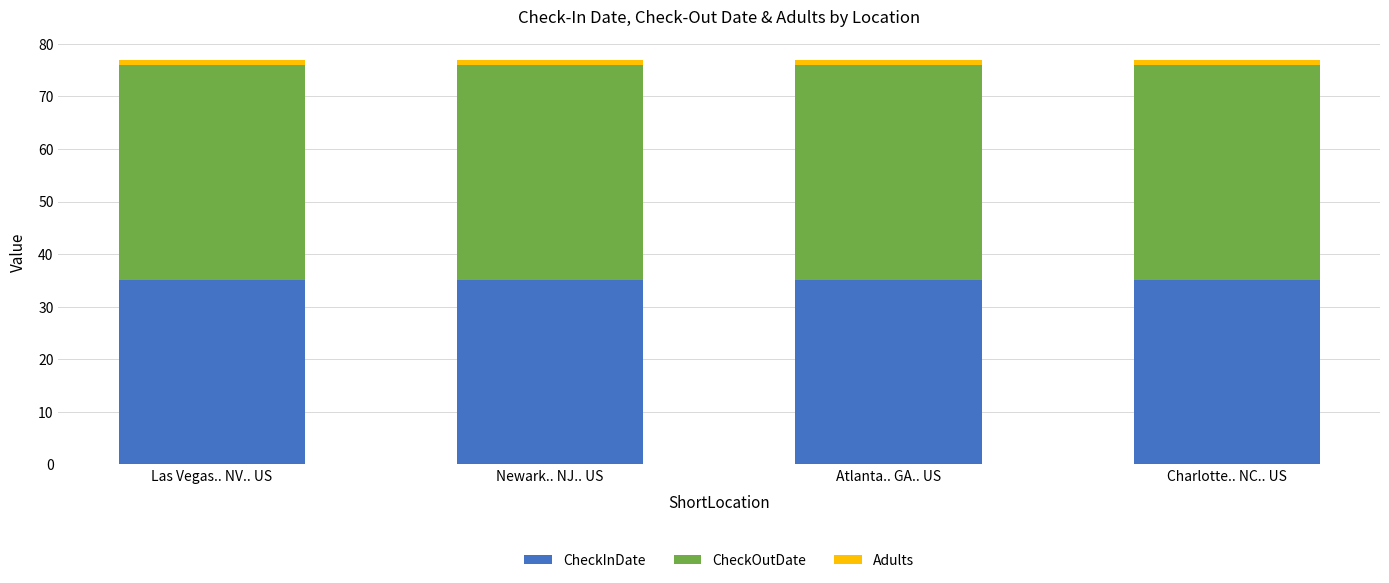

What is the sum of all CheckInDate values?

140